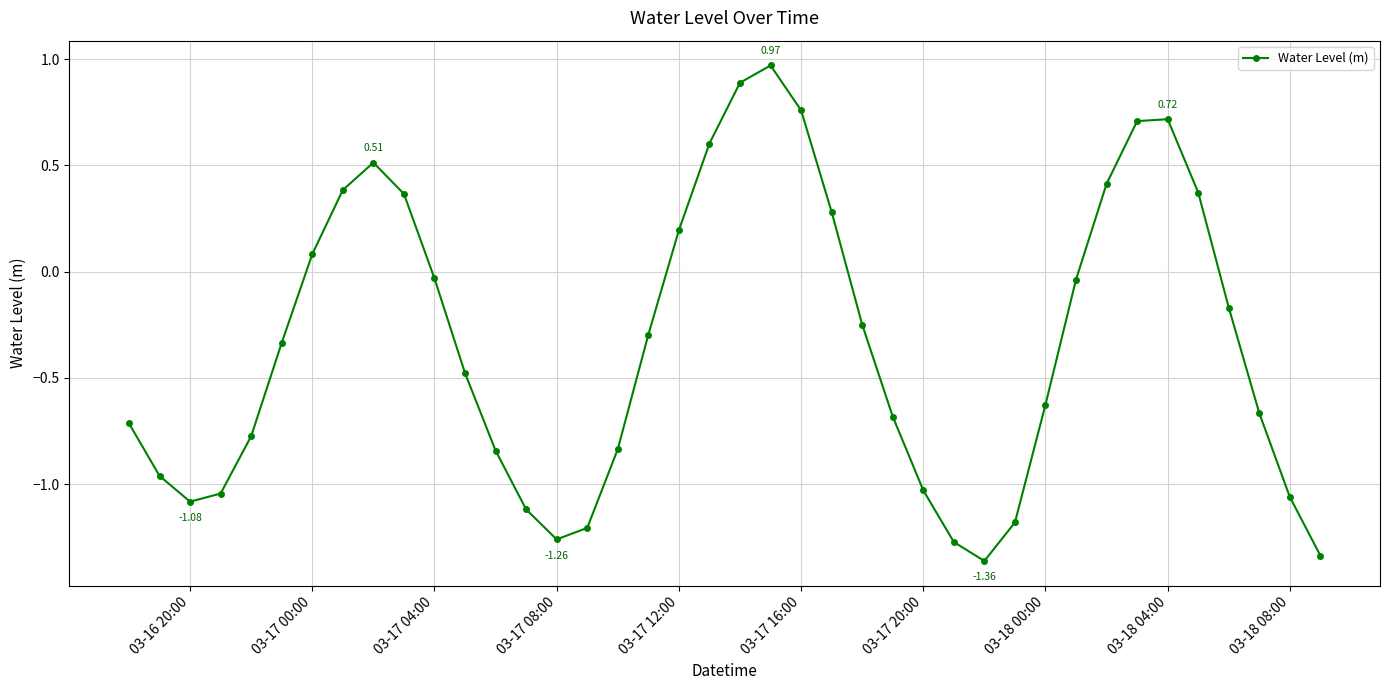

How many series are shown in this chart?

1